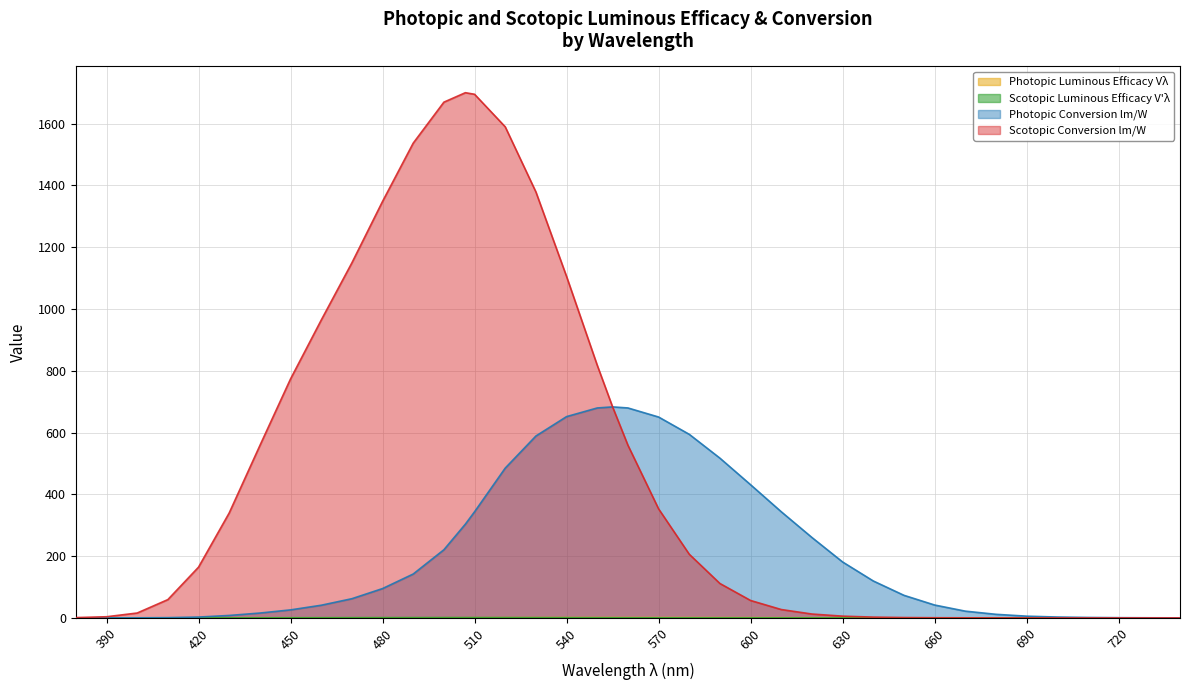

True or false: Photopic Conversion lm/W and Scotopic Conversion lm/W cross at least once.

False